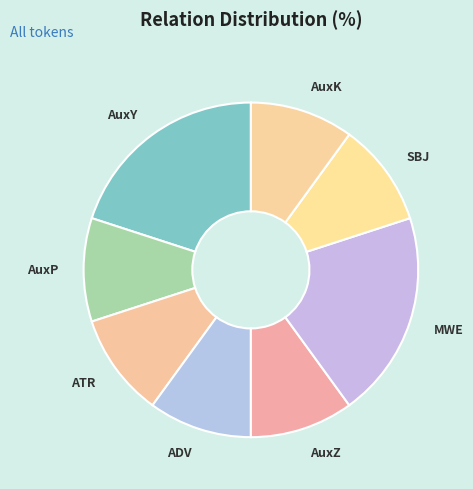

Approximately how many times larger is the value at AuxZ compared to ATR?

1.0